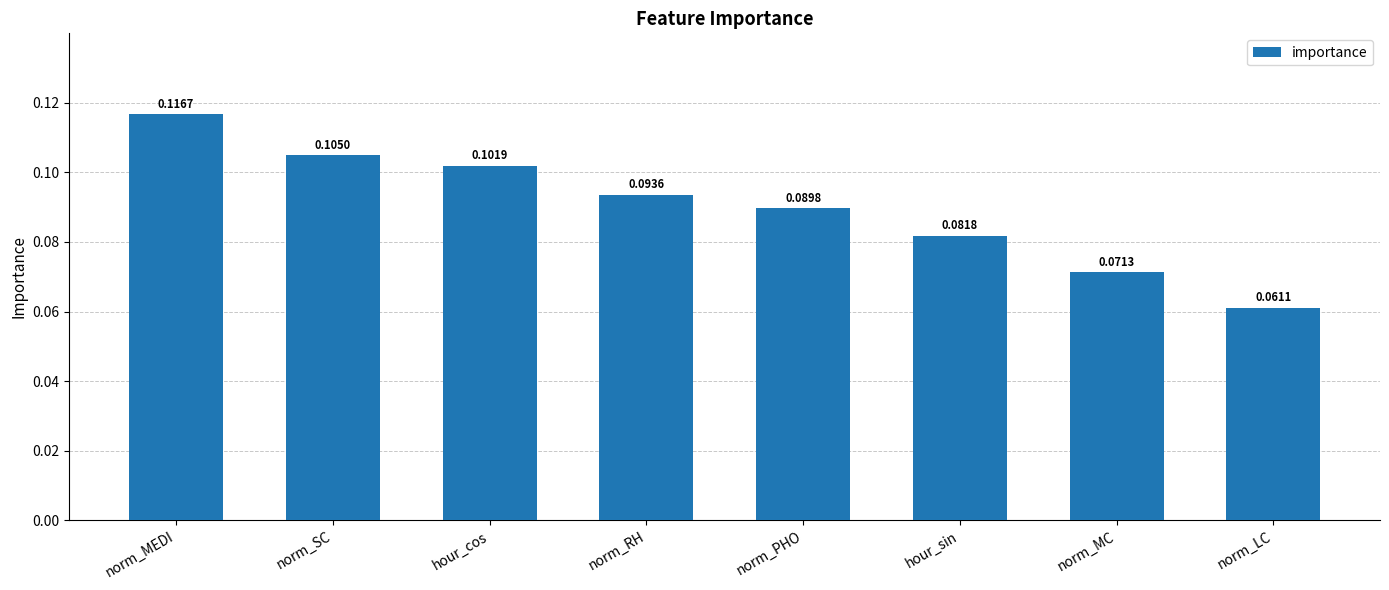

At which label is the value closest to 0?

norm_LC